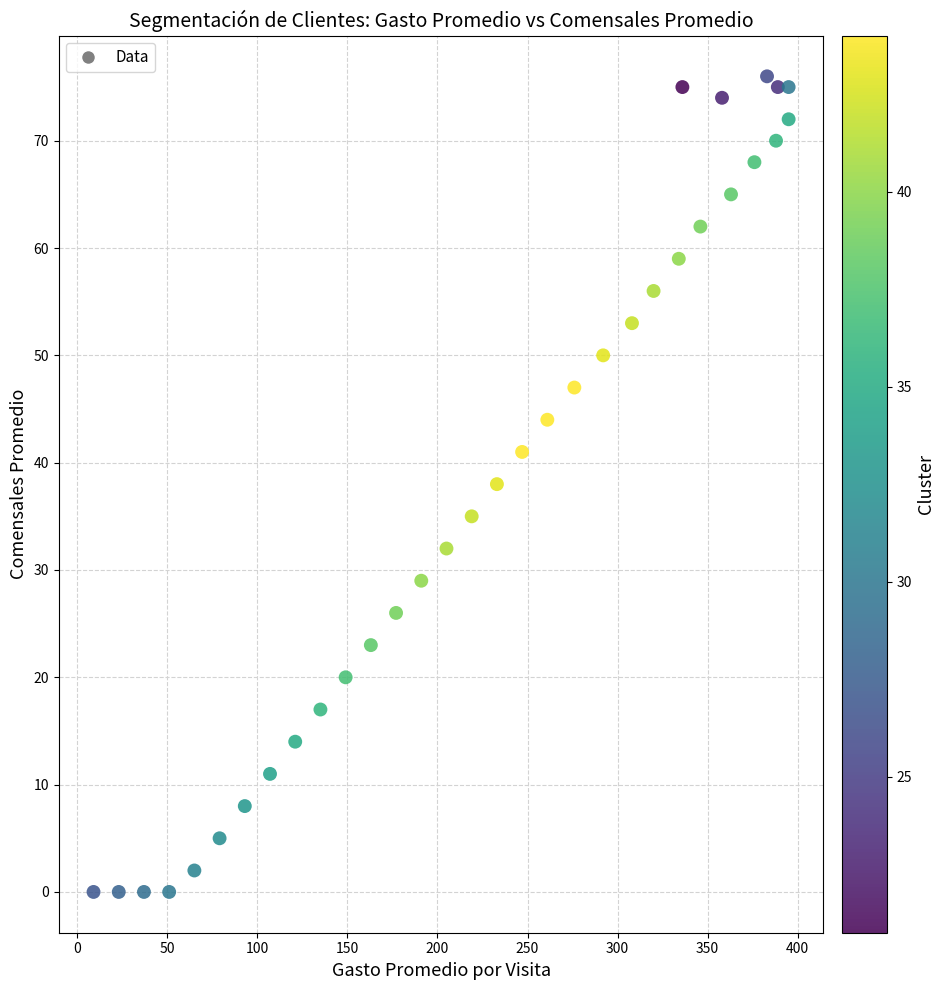

What is the range of Y values (max minus min)?

76